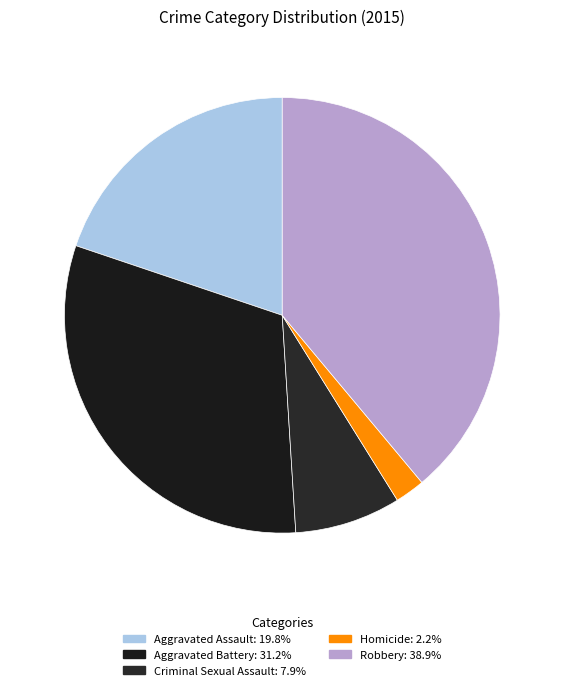

Count the number of slices in the pie.

5